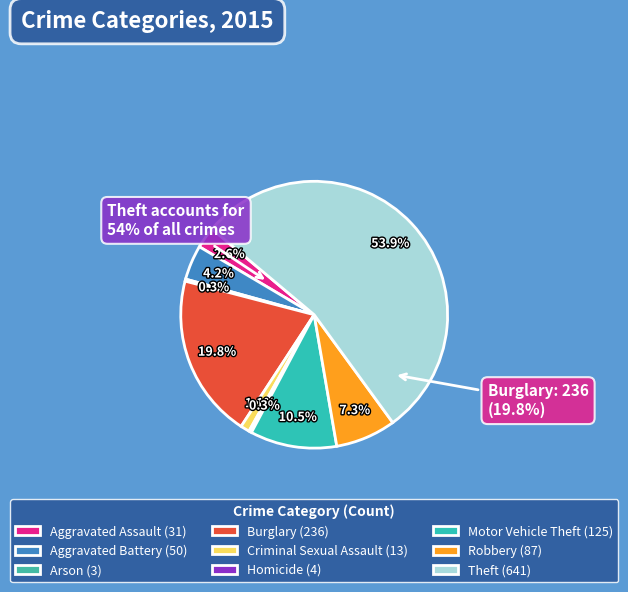

Which category accounts for the majority?

Theft